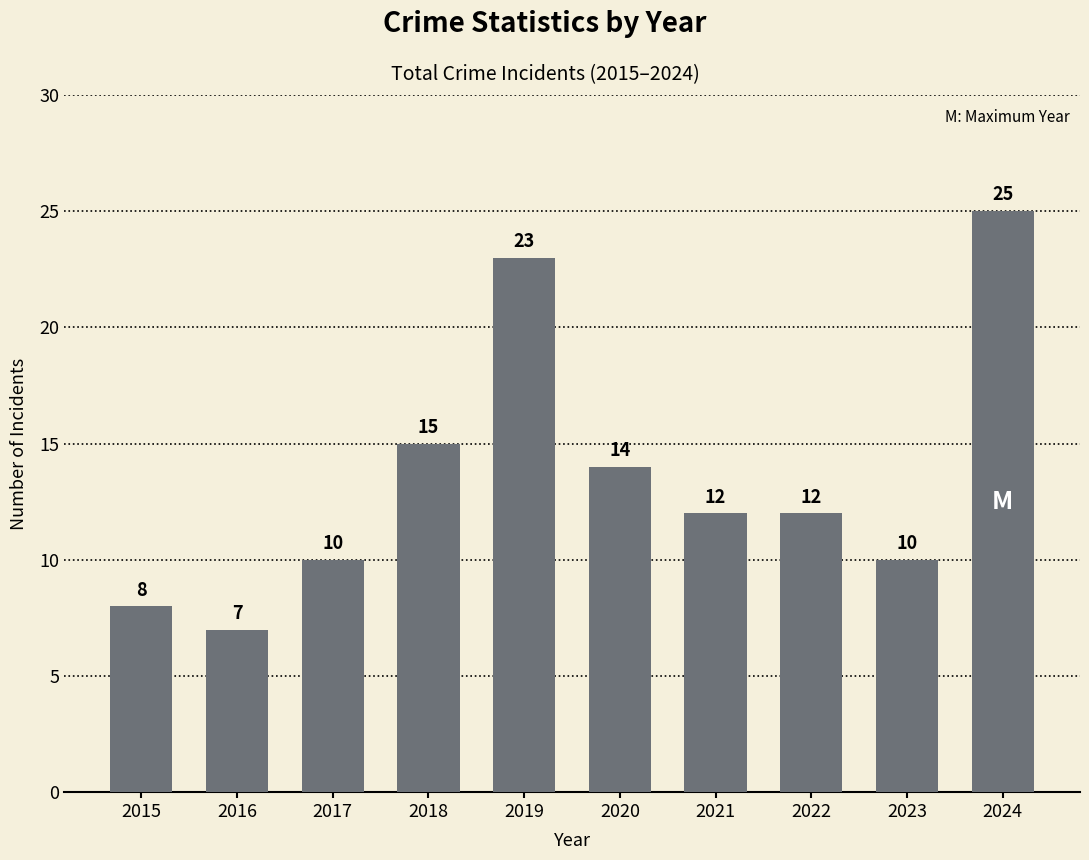

What is the approximate value at 2015?

8